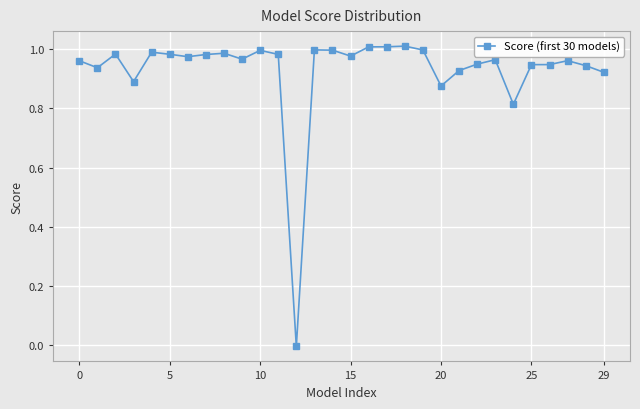

What is the sum of all values?

27.9